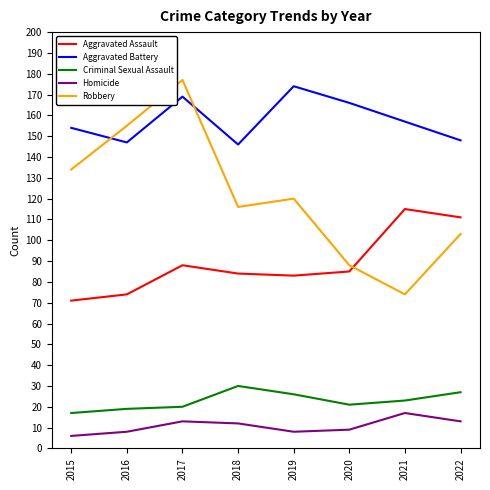

Where is the first local maximum for Robbery?

2017